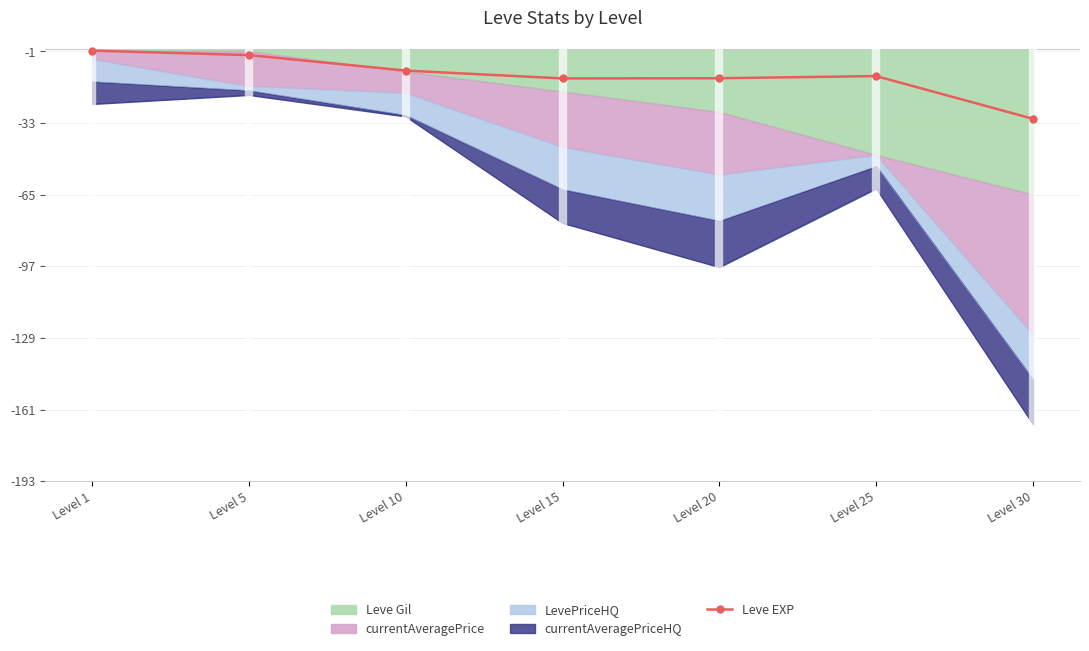

The value at Level 15 is -22.6. True or false?

False